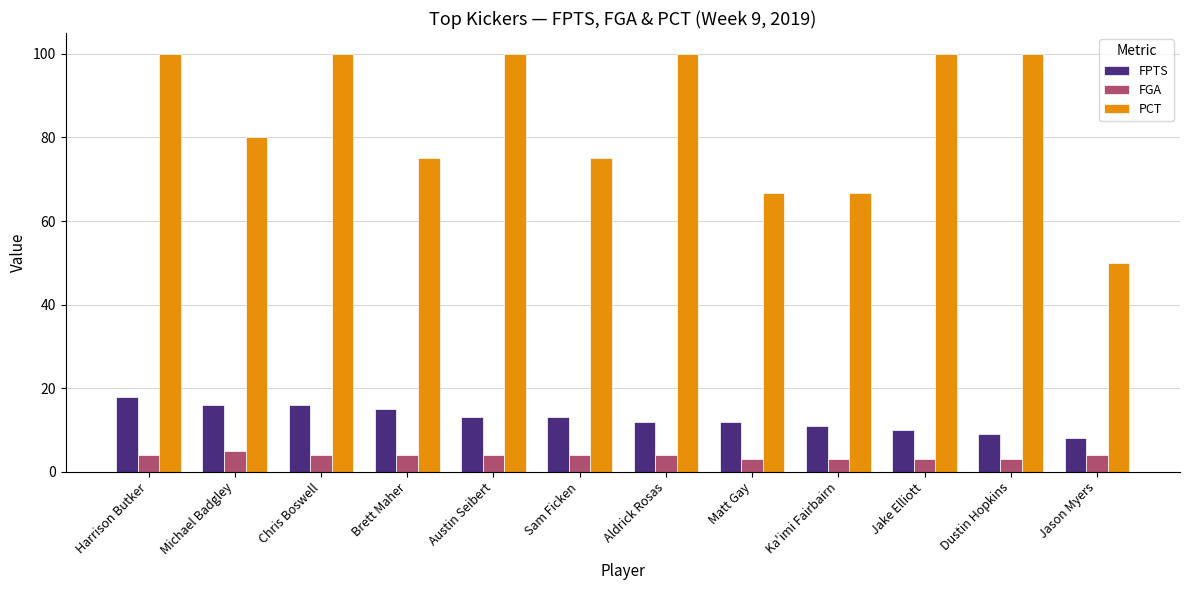

At Aldrick Rosas, list the series in order from smallest to largest.

FGA, FPTS, PCT